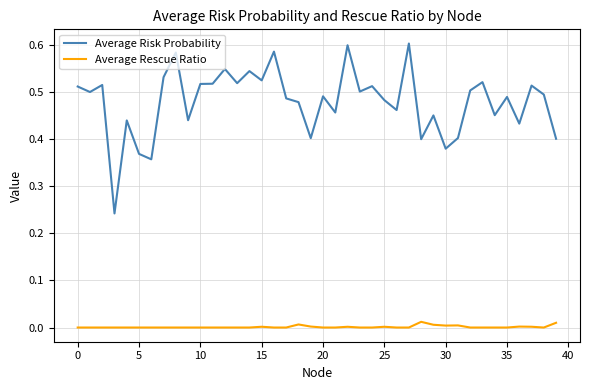

True or false: Average Risk Probability and Average Rescue Ratio cross at least once.

False